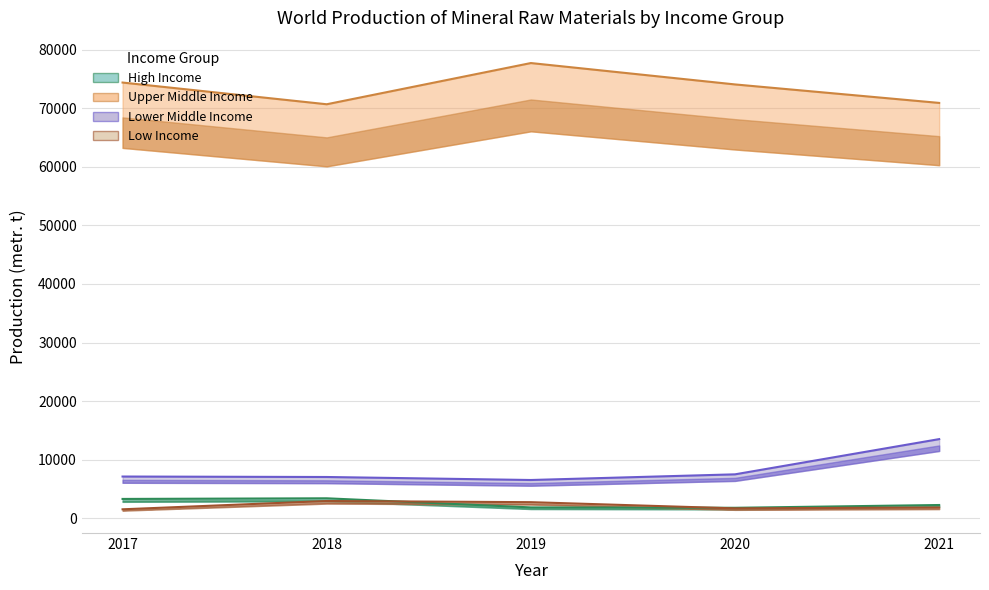

True or false: Low Income has a value of 4451 at 2018.

False